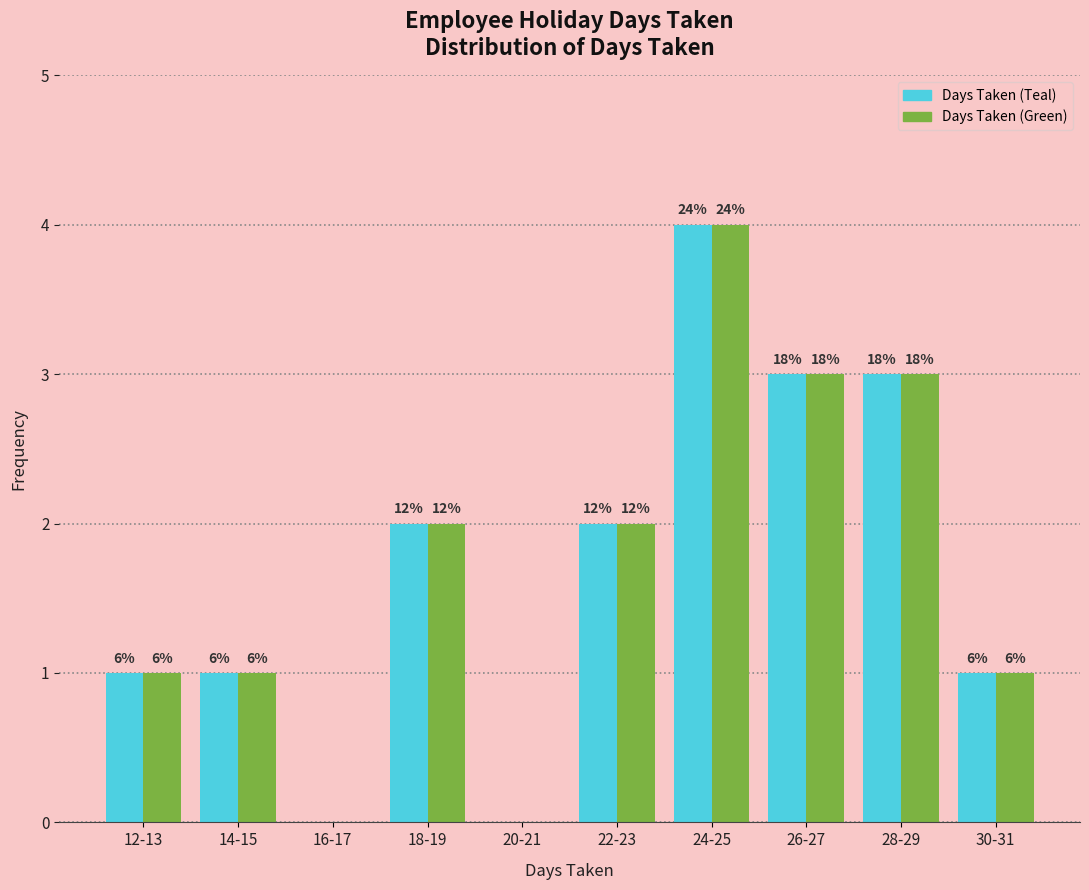

Does the chart contain stacked bars?

No